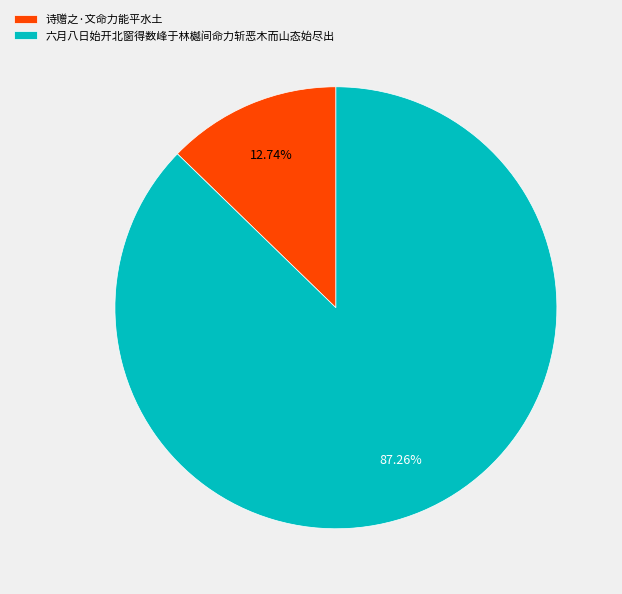

To the nearest percent, what is the combined percentage of 六月八日始开北窗得数峰于林樾间命力斩恶木而山态始尽出 and 诗赠之·文命力能平水土?

100%